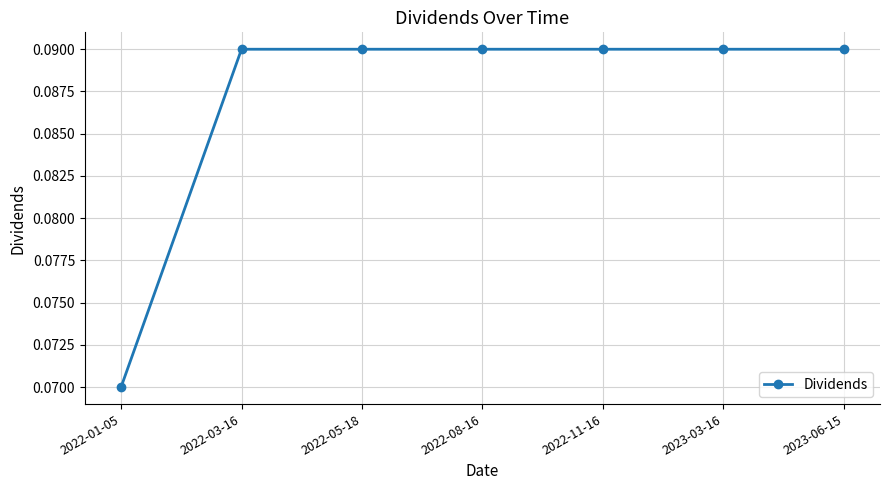

What is the label of the 3rd point from the left?

2022-05-18